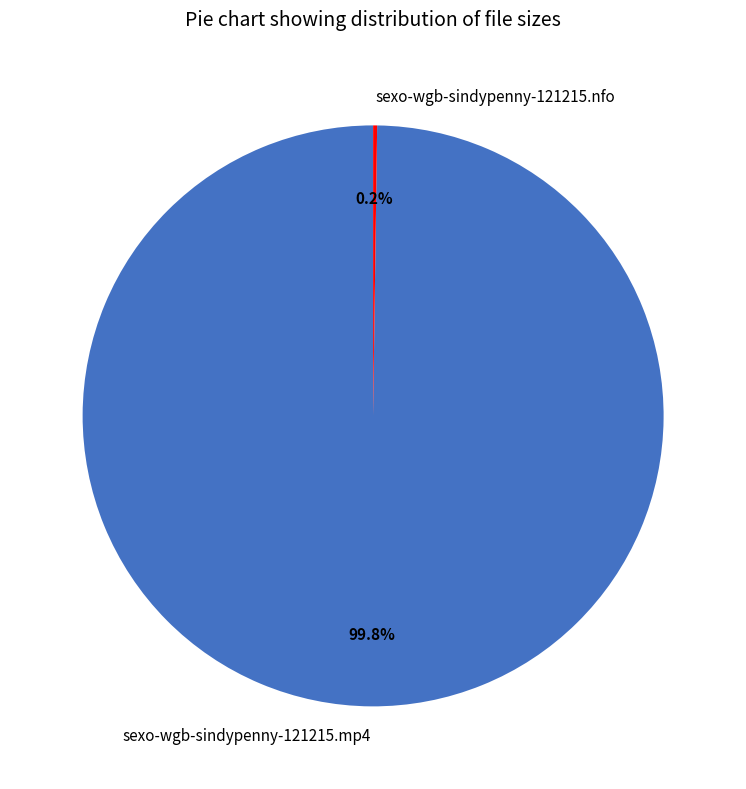

What is the largest slice in the pie chart?

sexo-wgb-sindypenny-121215.mp4